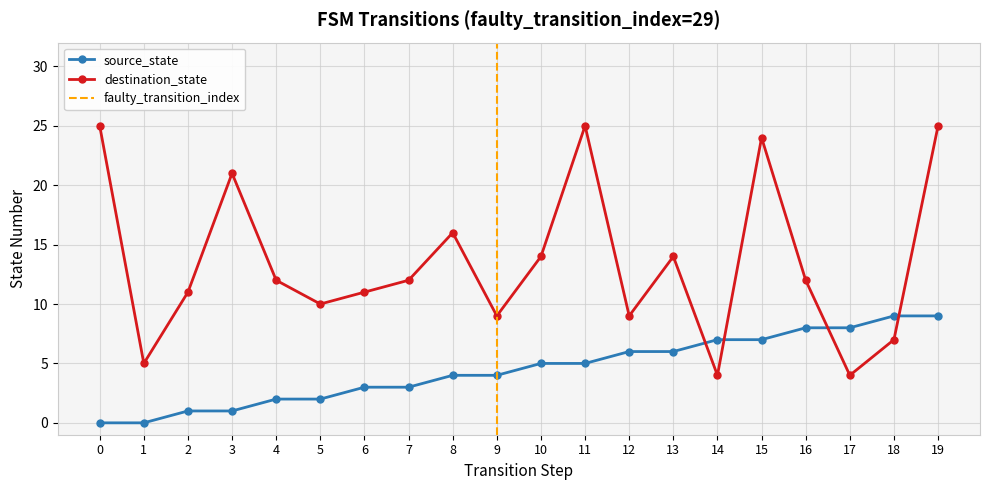

Which has a higher value, 1 or 12?

12